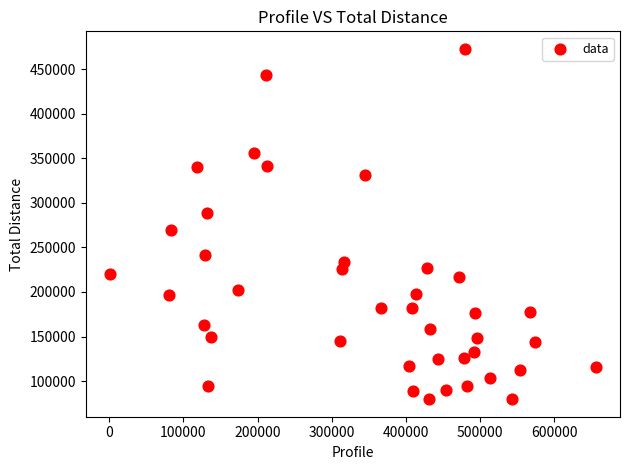

What Y value in the scatter plot is closest to 276218?

269765